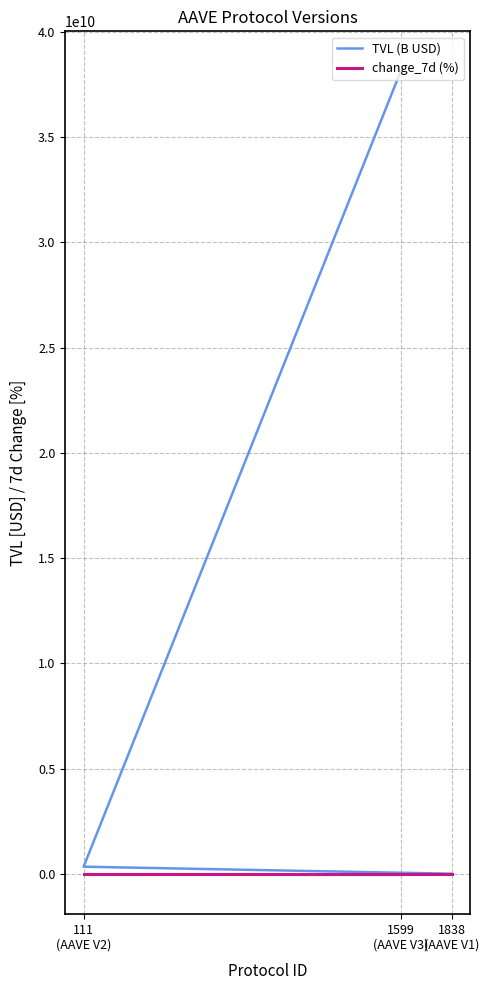

What is the sum of all change_7d (%) values?

49.5